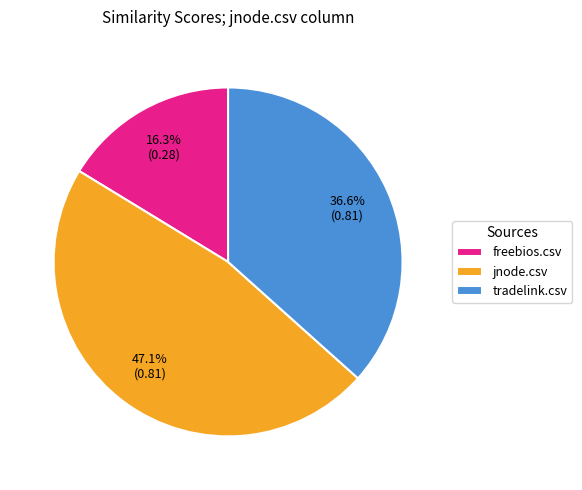

To the nearest percent, what is the difference between the jnode.csv and freebios.csv slice percentages?

31%